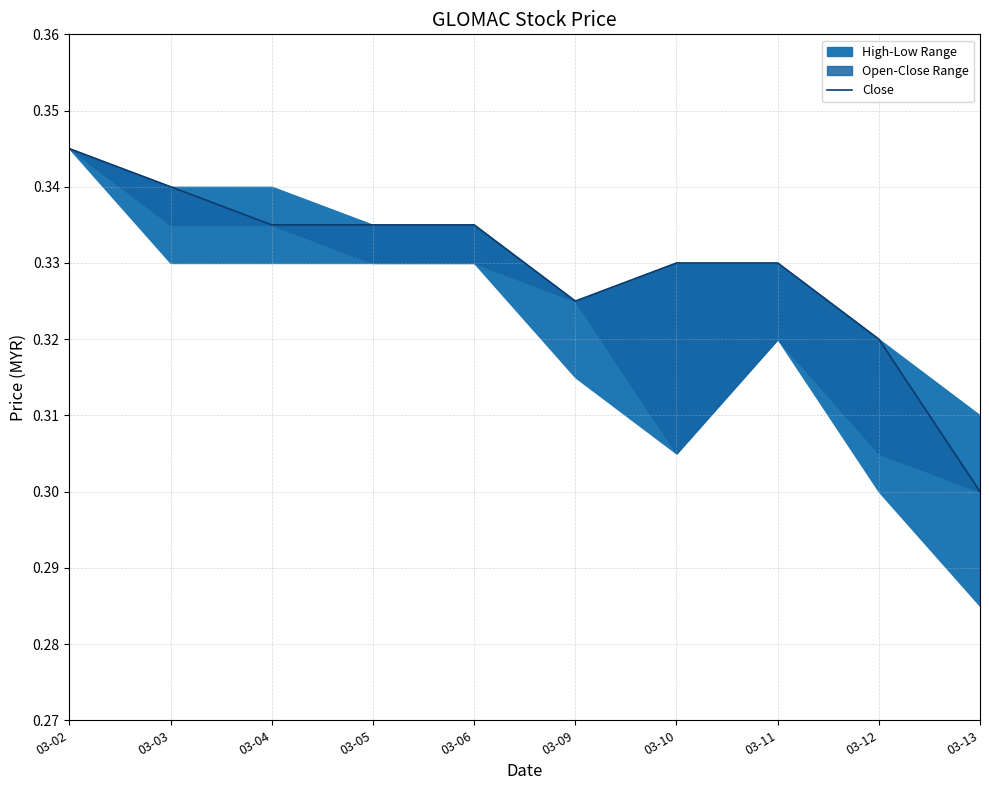

Is this an area chart (filled region under the line)?

No